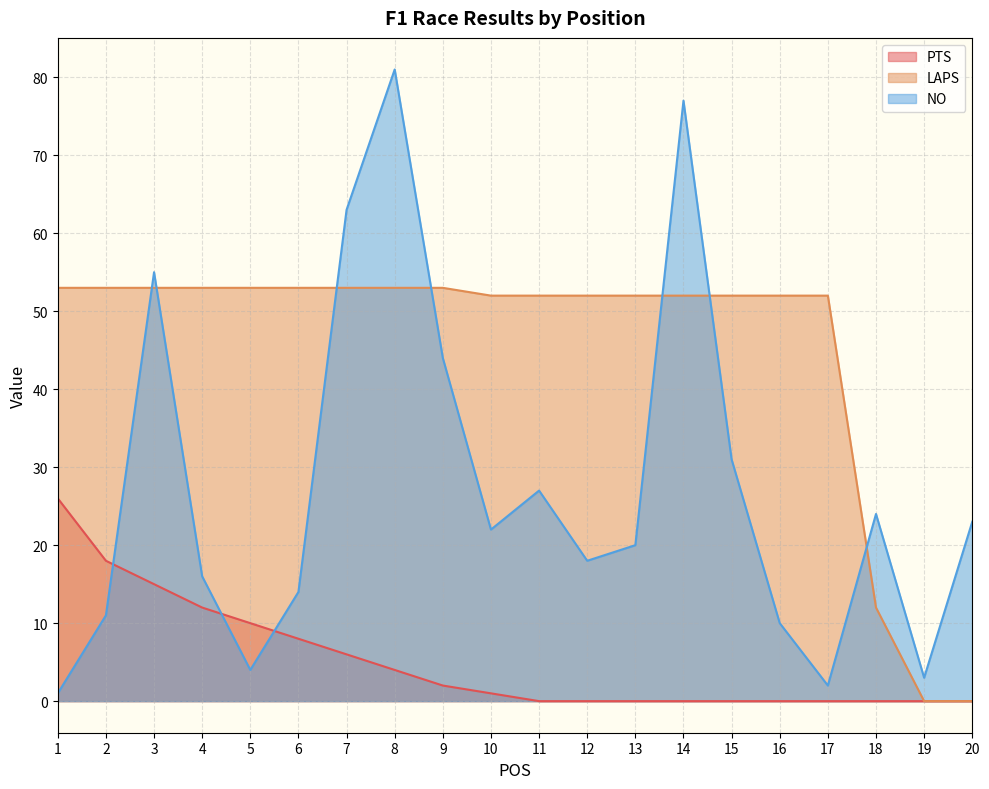

True or false: NO has a value of 18 at 2.

False